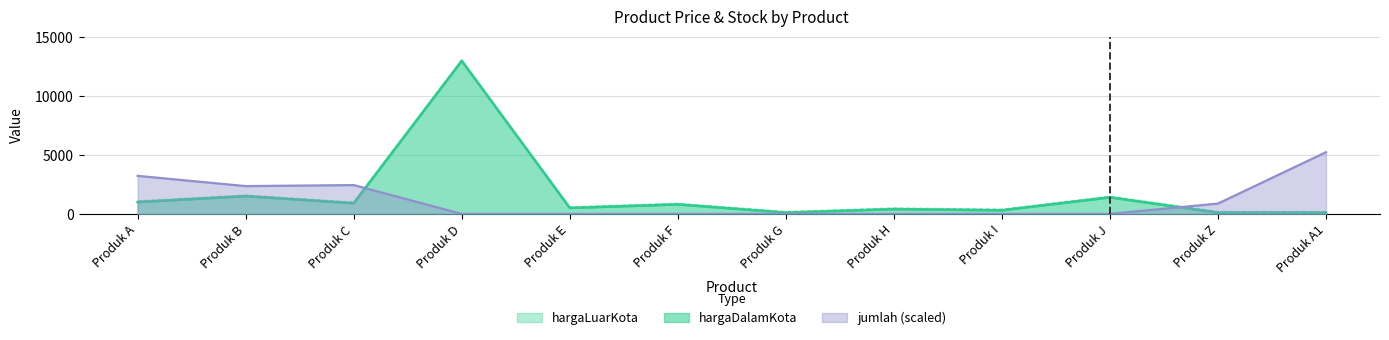

At which category does hargaDalamKota reach its first local peak?

Produk B